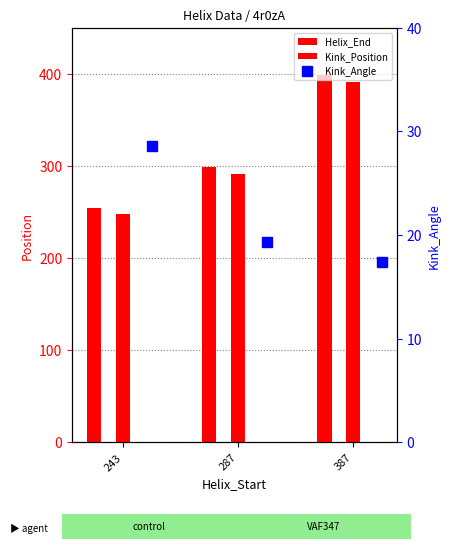

What is the spread (max minus min) of values at 243?

226.4